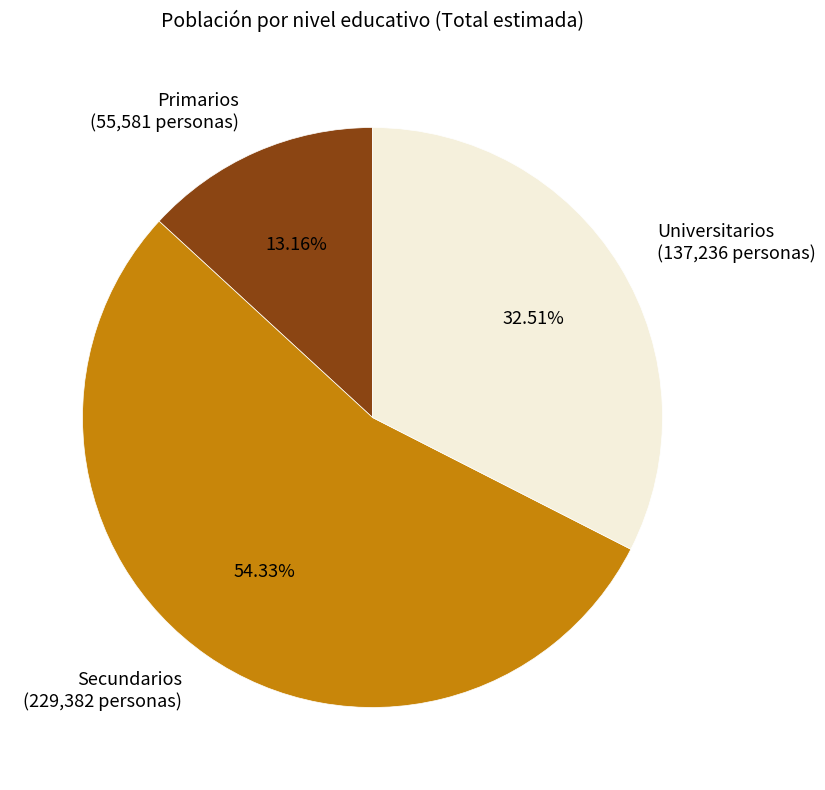

What percentage is the Universitarios slice, to the nearest percent?

33%